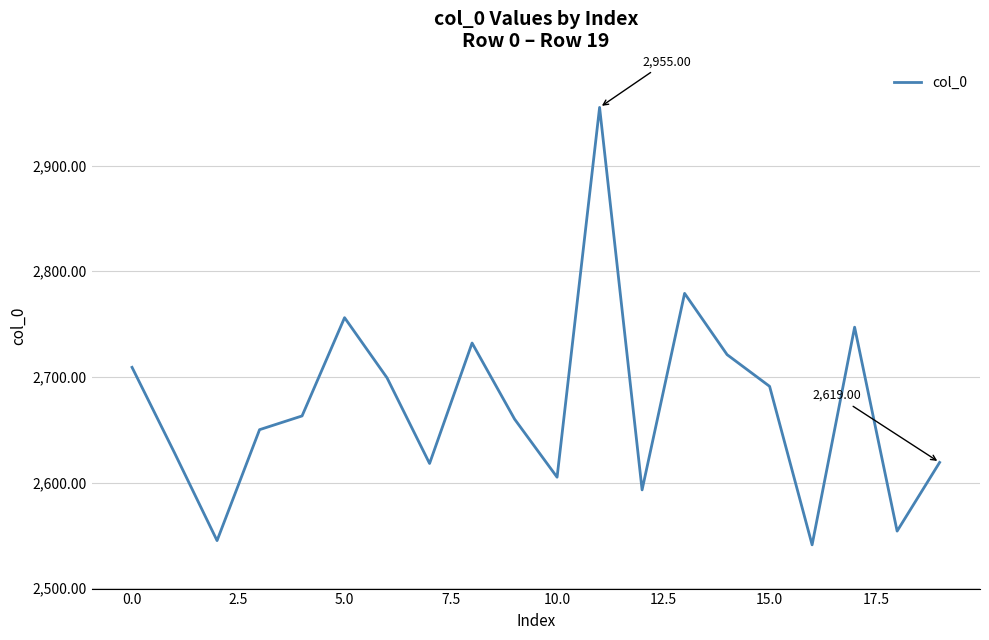

What is the difference between the maximum and minimum values?

414